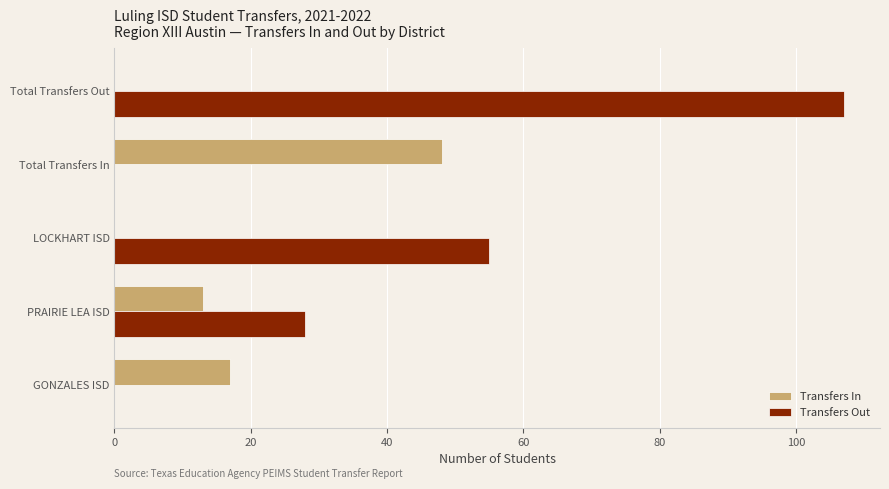

Where is Transfers In nearest to the value 24?

GONZALES ISD